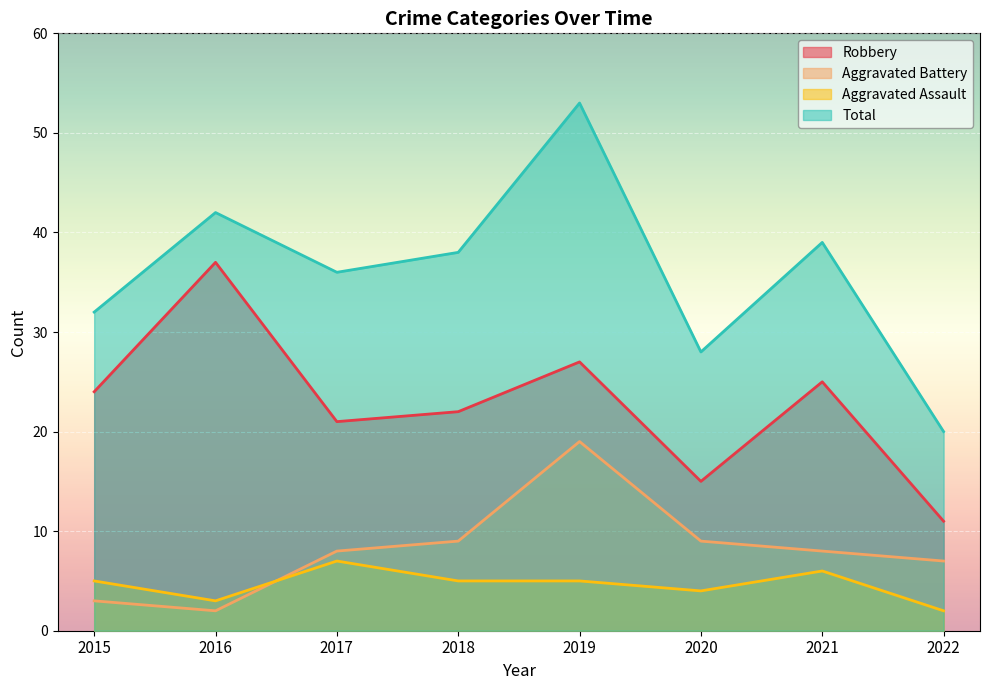

Reading left to right, extract all data points from this chart.

Robbery: 2015=24	2016=37	2017=21	2018=22	2019=27	2020=15	2021=25	2022=11
Aggravated Battery: 2015=3	2016=2	2017=8	2018=9	2019=19	2020=9	2021=8	2022=7
Aggravated Assault: 2015=5	2016=3	2017=7	2018=5	2019=5	2020=4	2021=6	2022=2
Total: 2015=32	2016=42	2017=36	2018=38	2019=53	2020=28	2021=39	2022=20